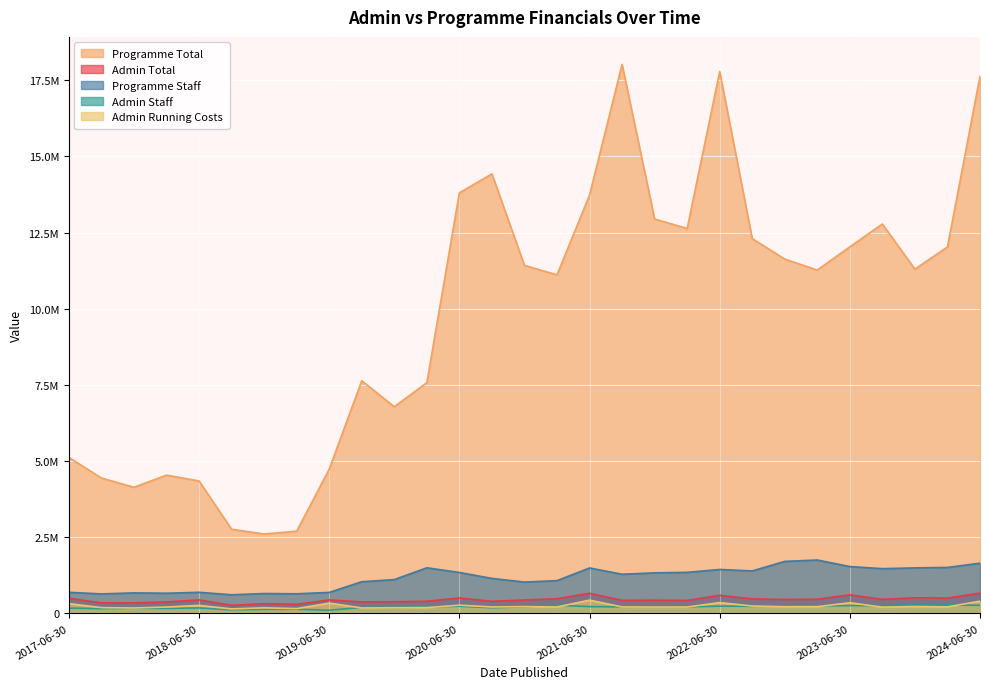

What is the spread (max minus min) of values at 2021-06-30?

13507769